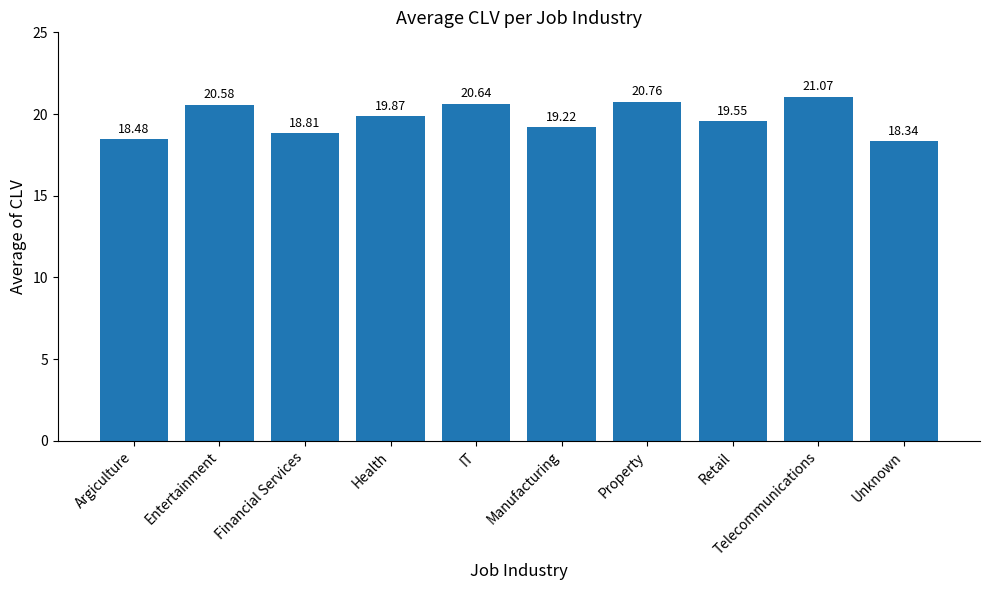

Does the chart contain any negative values?

No